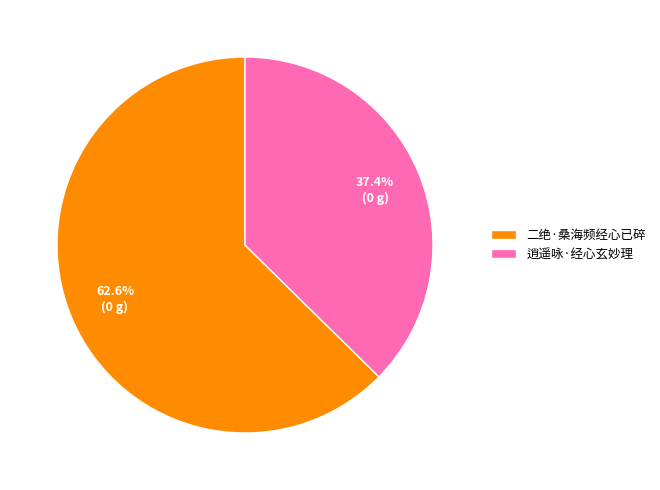

The 二绝·桑海频经心已碎 slice represents 63% of the pie. True or false?

True